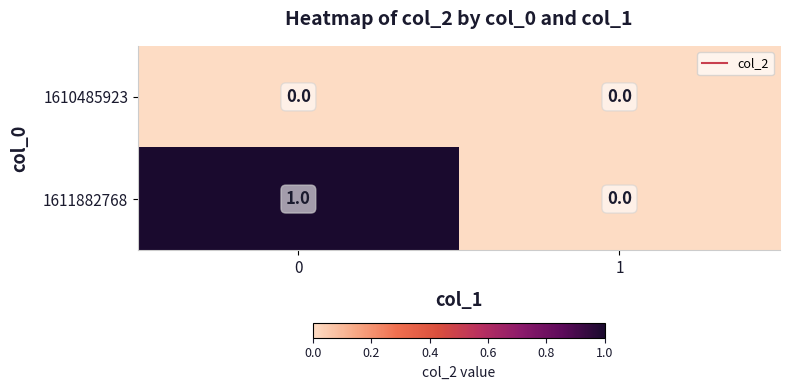

Between 0 and 1, which series saw the biggest shift?

1611882768